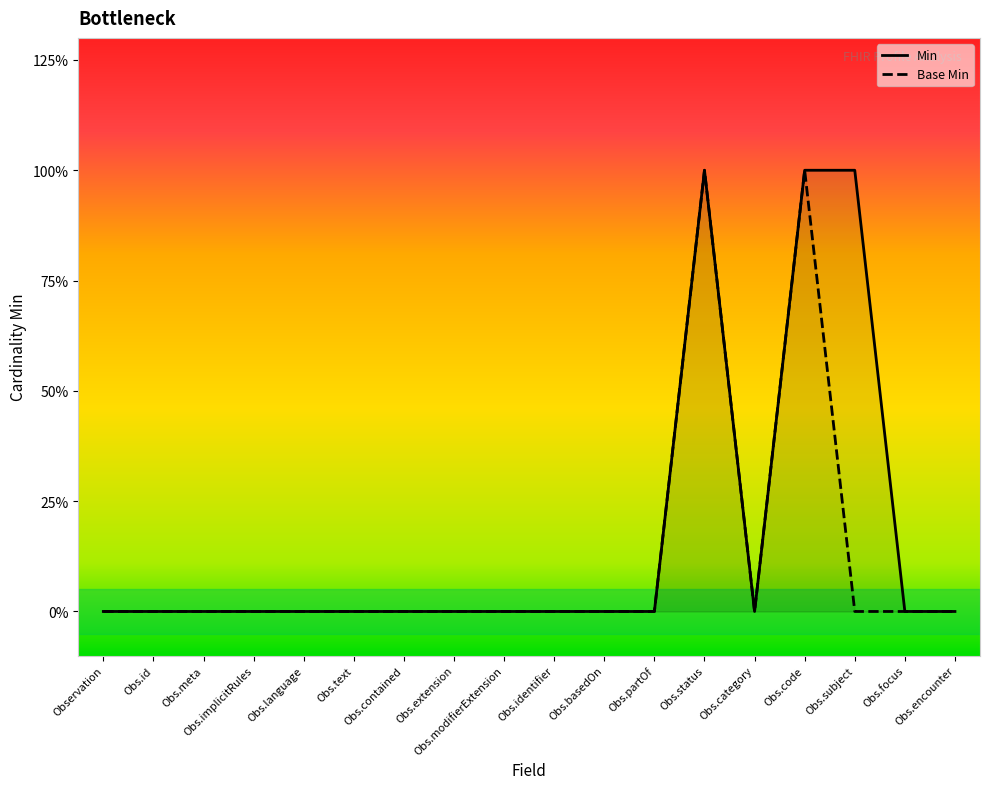

True or false: Min and Base Min intersect in this chart.

False